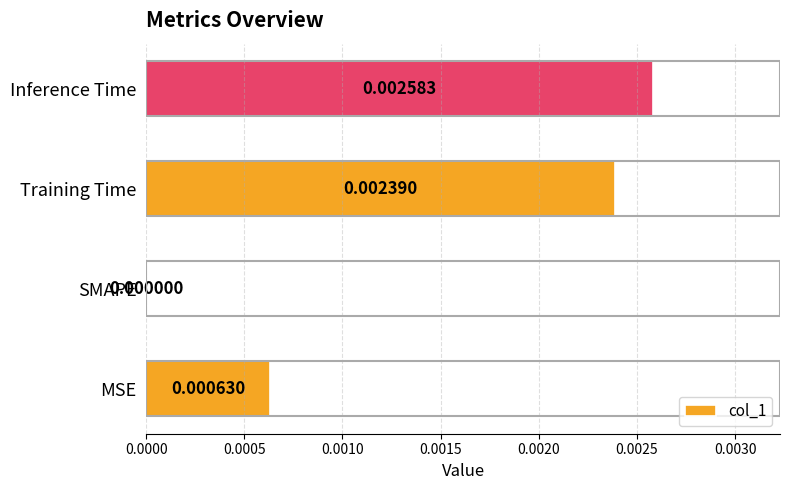

Which category has the highest value across all series?

Inference Time